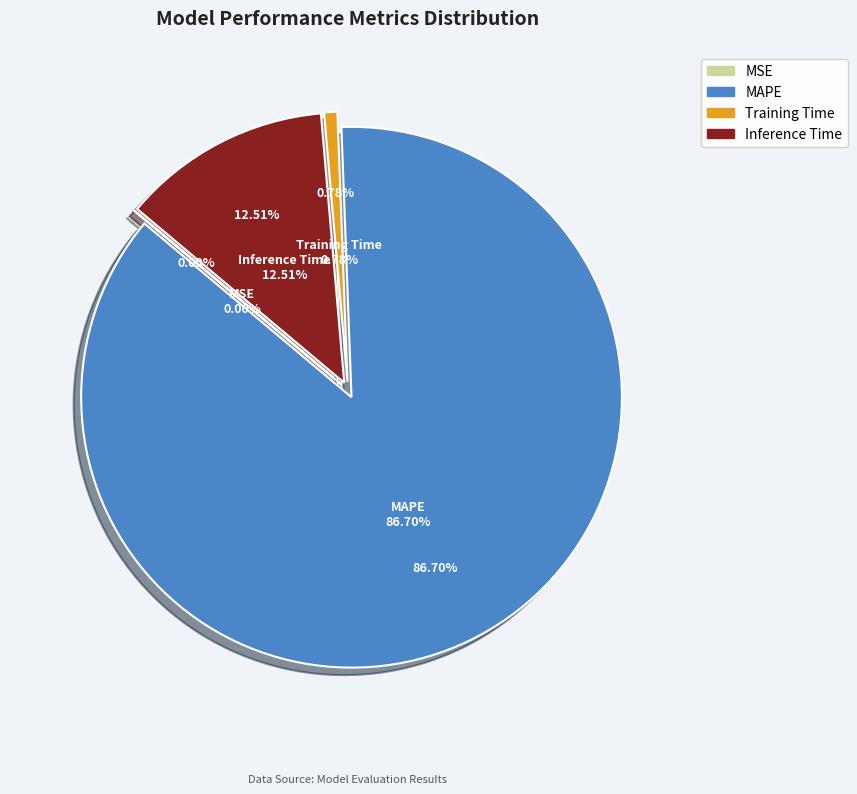

What percentage is the MAPE slice, to the nearest percent?

87%